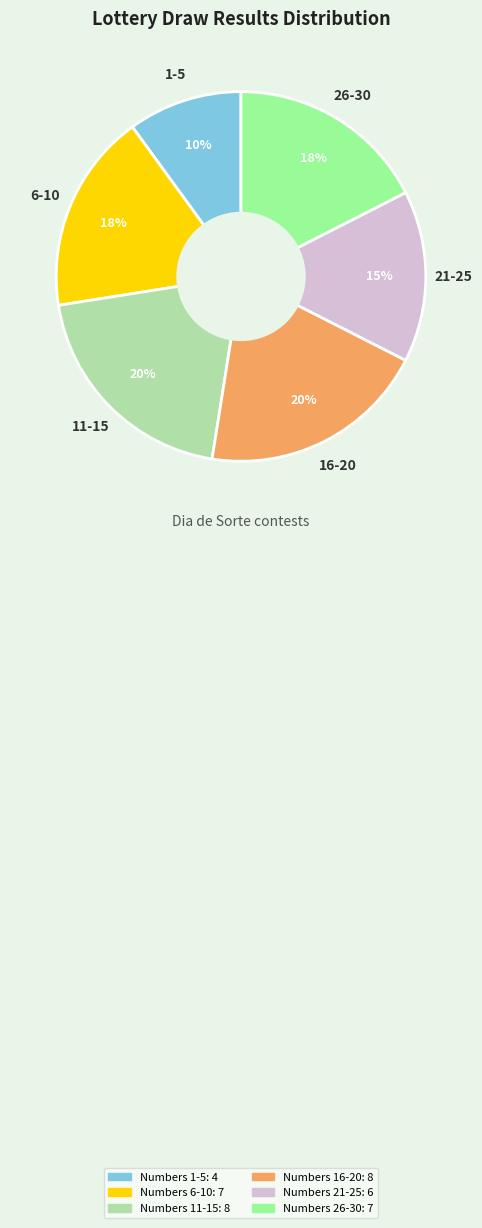

How many segments does this pie chart have?

6